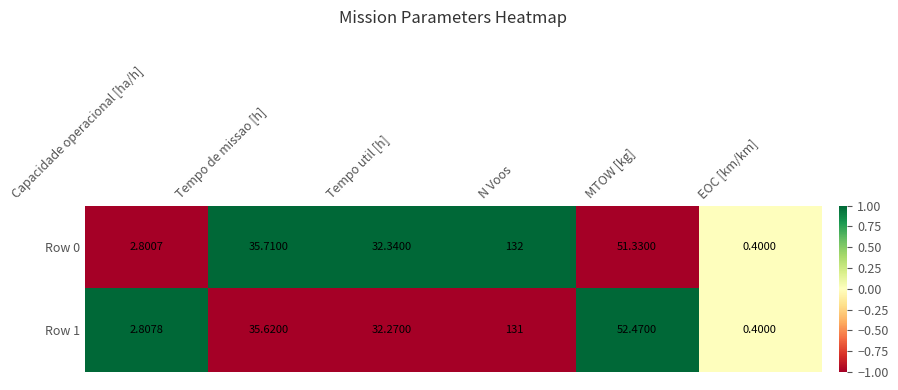

How many values in the Row 0 series exceed 35?

3